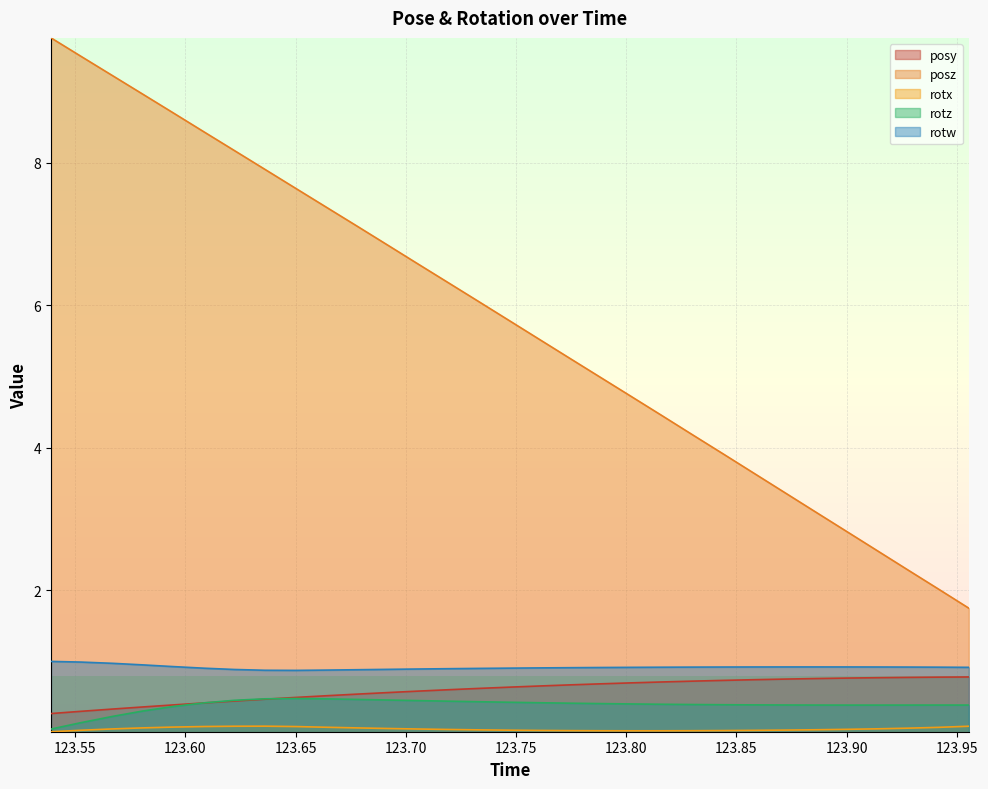

Is the value of rotw at 123.5945 greater than the value of rotz at 123.6918?

Yes